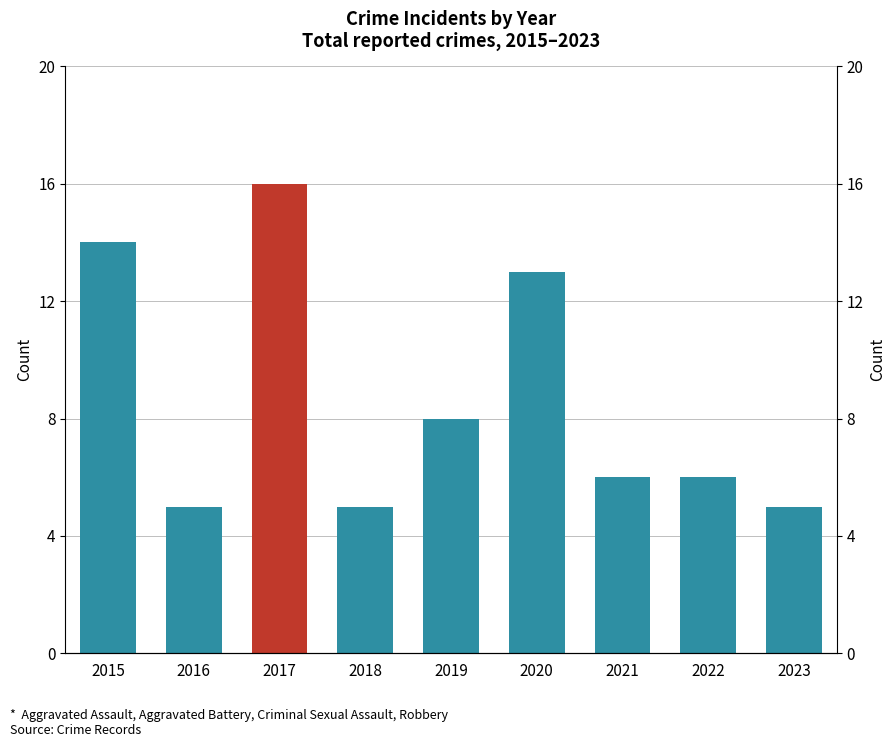

At which label is the value closest to 10?

2019